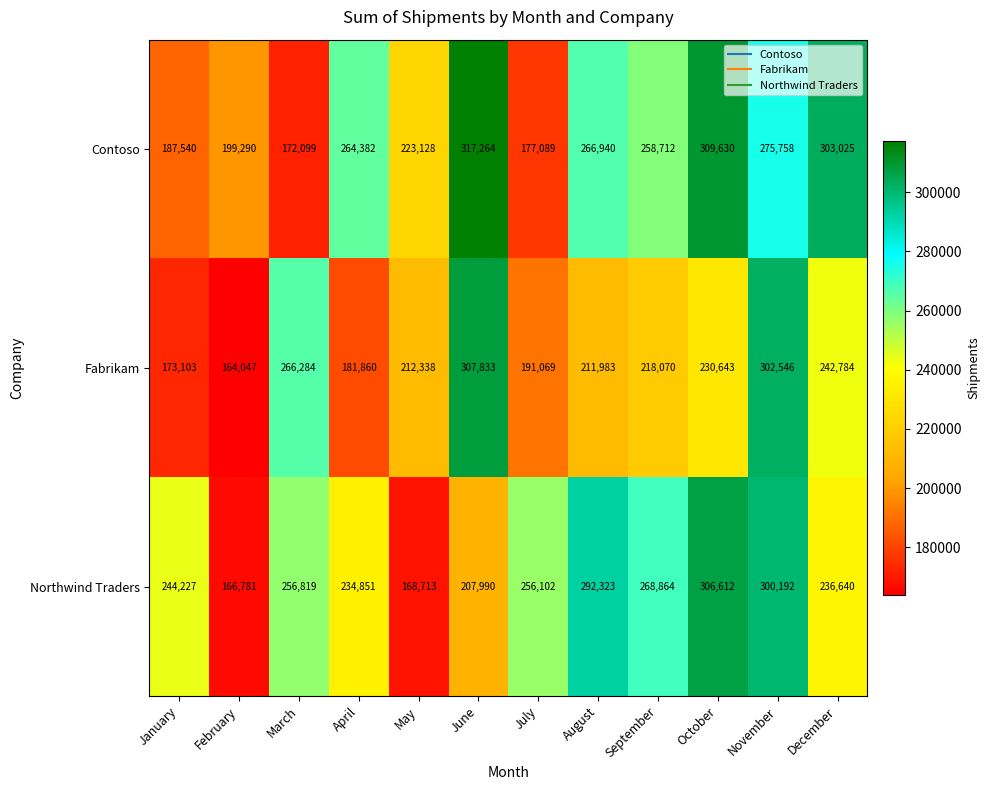

How many data points does each series have?

12